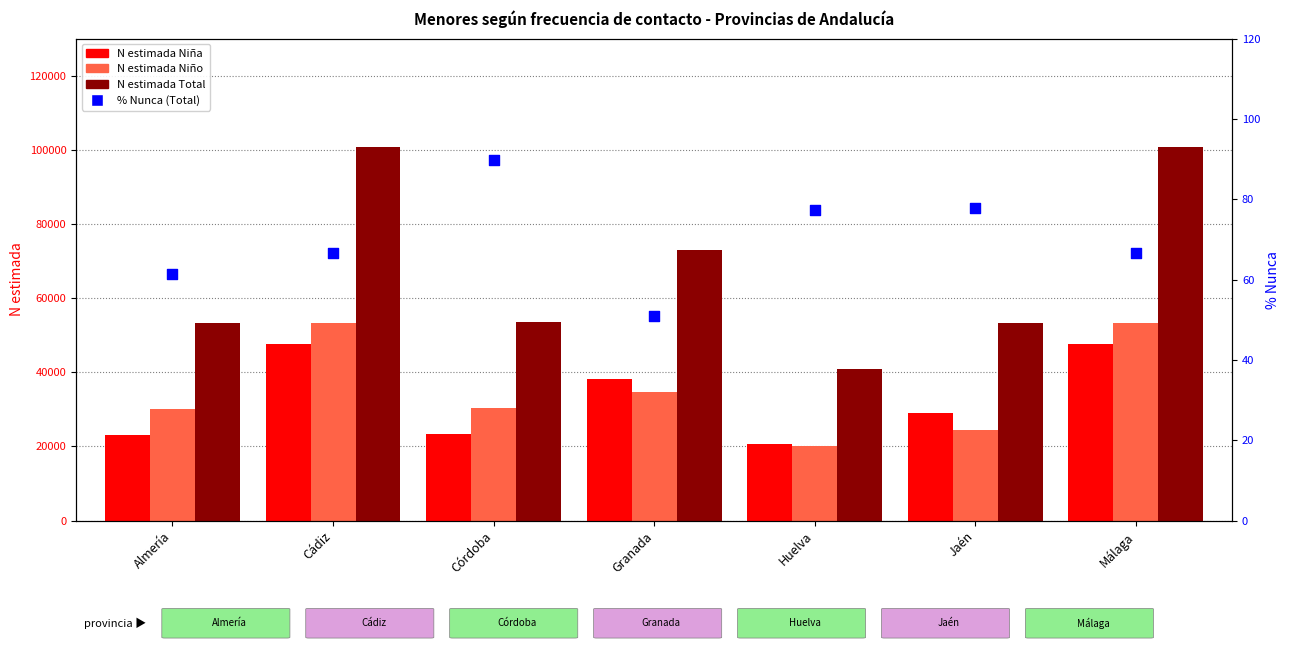

Which series has the largest Y range (max minus min)?

N estimada Total